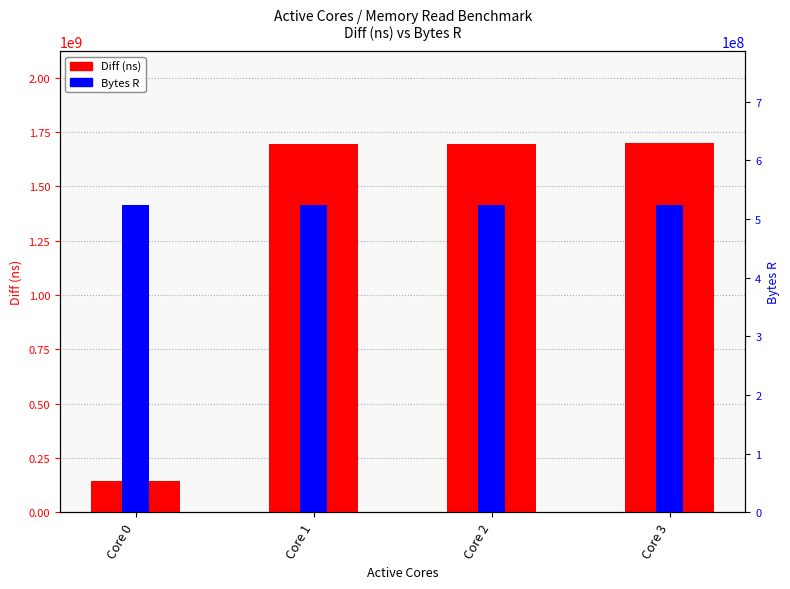

Rank the series by their average value, from highest to lowest.

Diff (ns), Bytes R